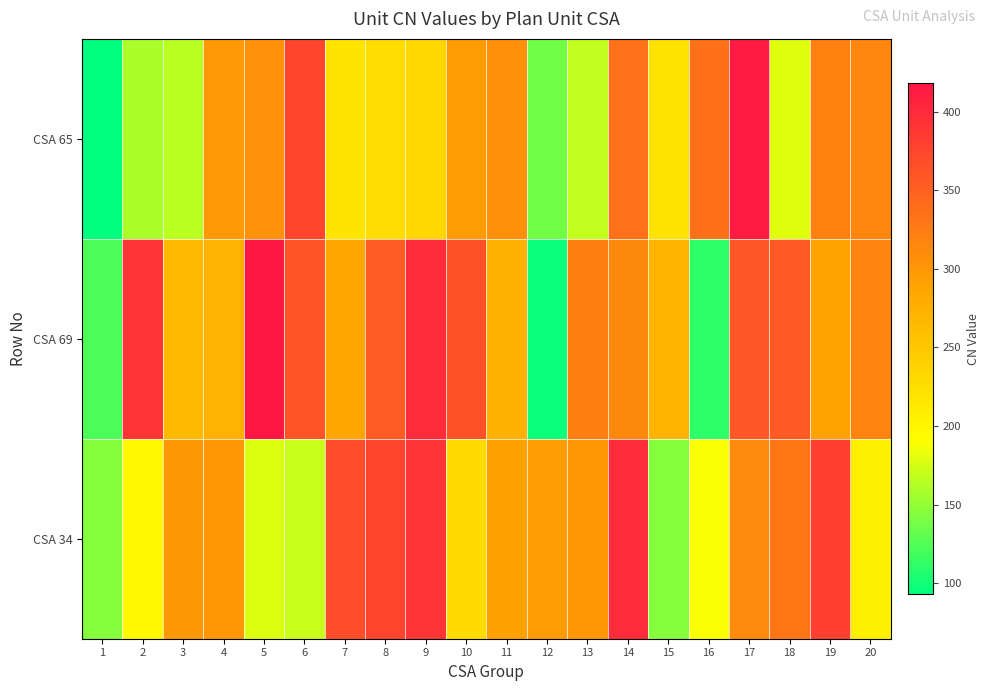

List the series in order of their peak value, lowest first.

CSA 34, CSA 65, CSA 69